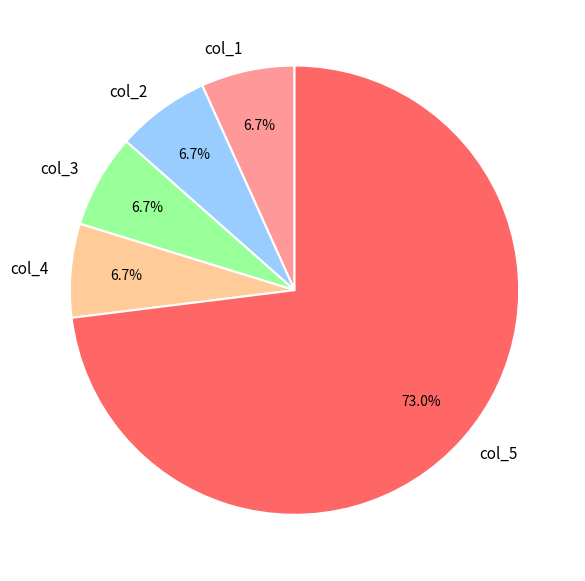

How many segments does this pie chart have?

5